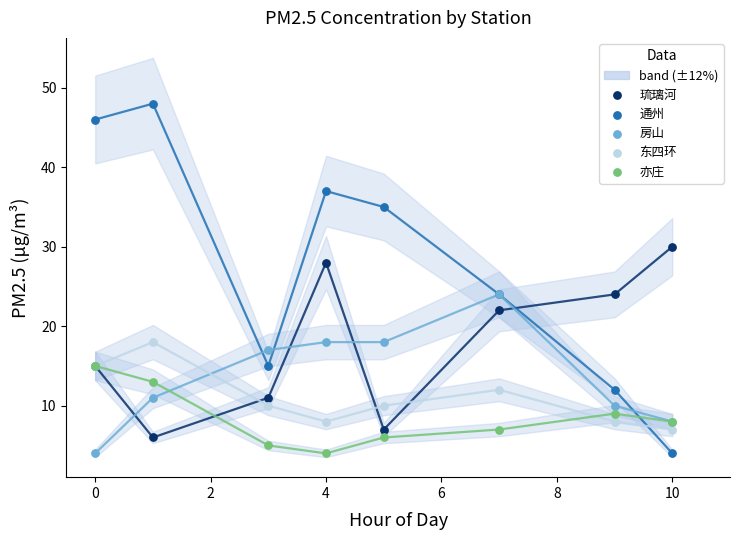

Which series reaches the minimum Y coordinate?

通州